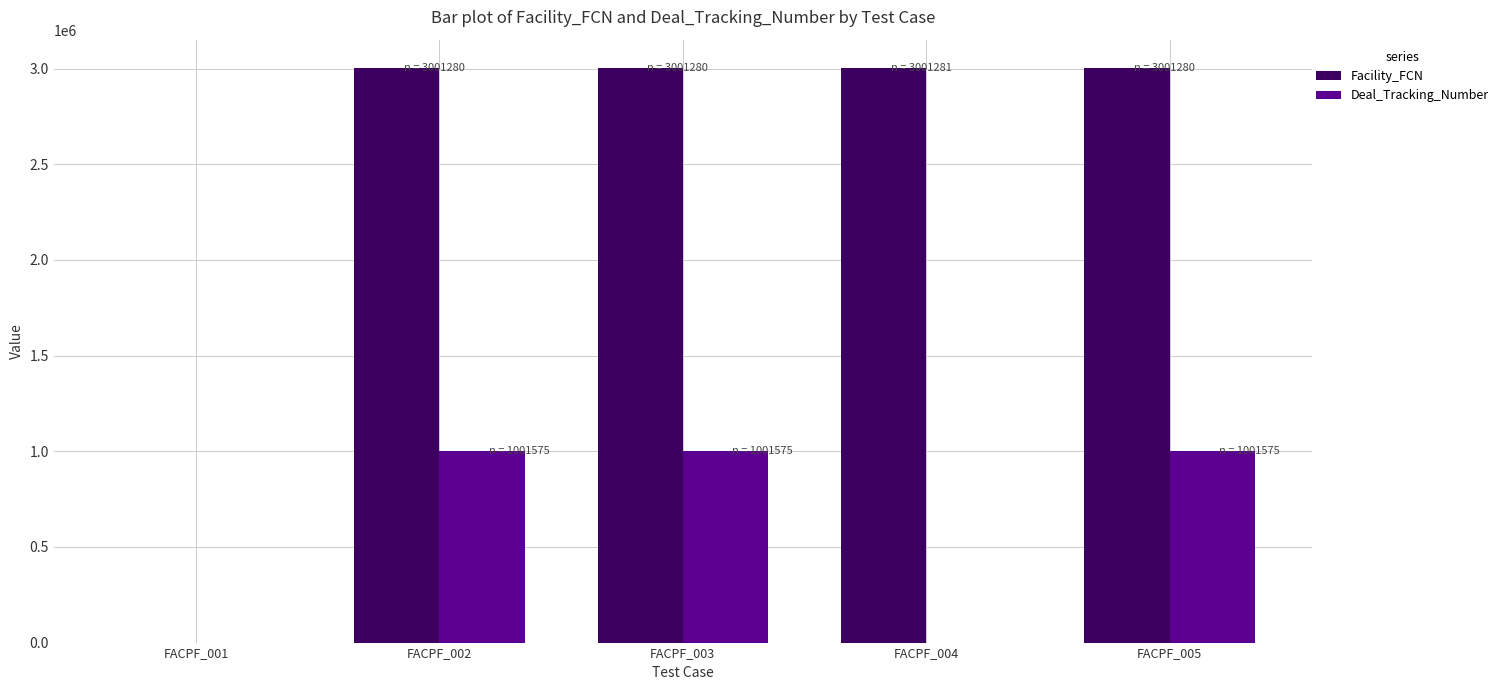

The Deal_Tracking_Number series shows 494687 at FACPF_001. True or false?

False